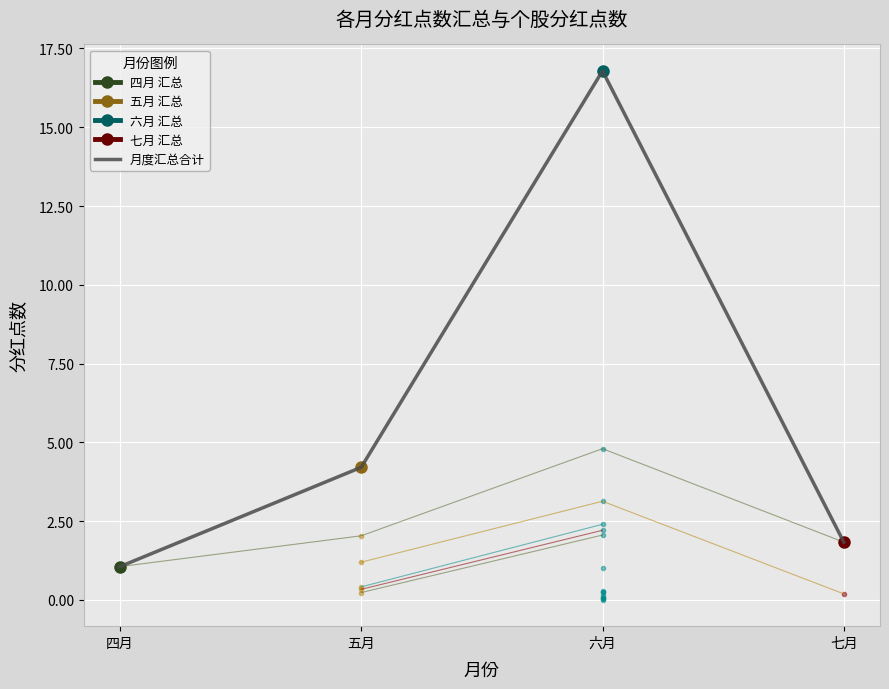

Is it true that the value at 七月 is 1.8?

True